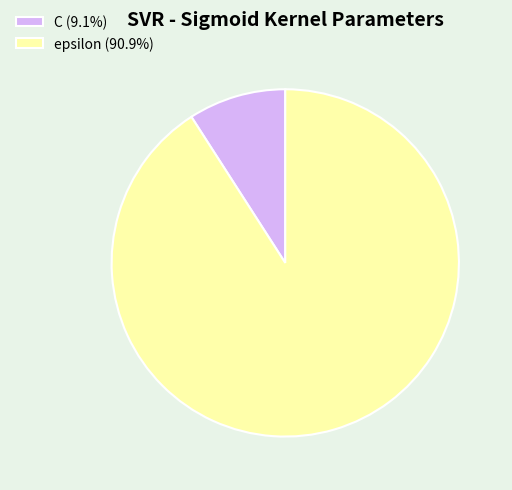

Is it true that C is 9% of the pie?

True